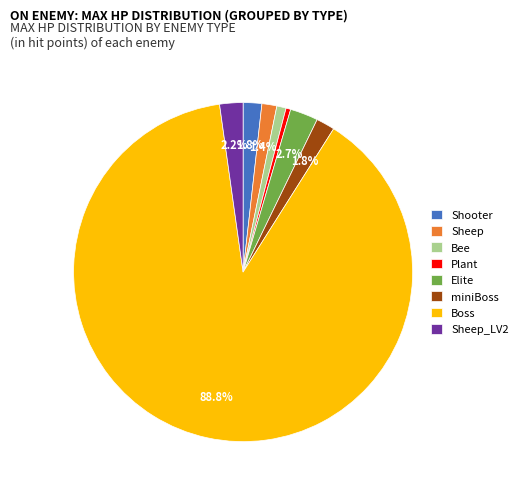

To the nearest percent, what portion does miniBoss represent?

2%